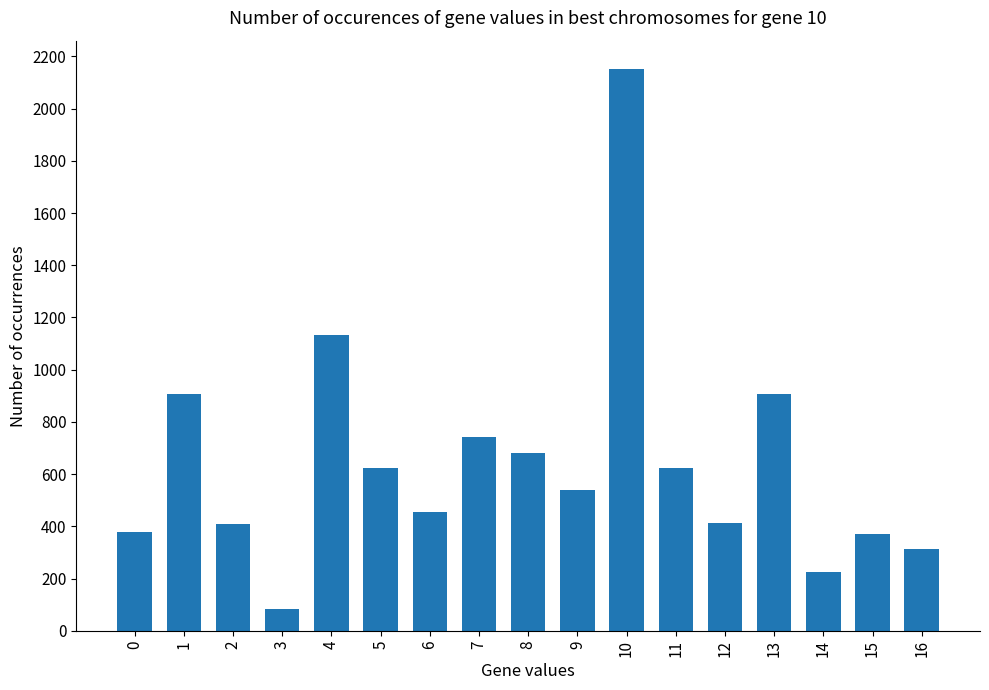

Read the value at 6.

453.6